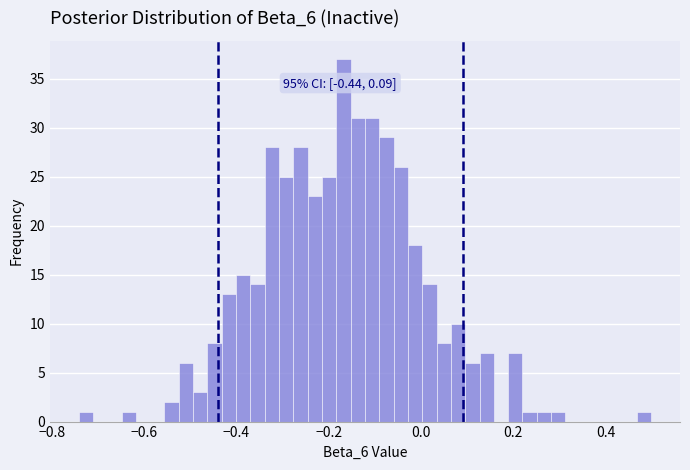

Around what value on the x-axis is the tallest bar? Give the approximate position of its centre, as read against the axis.

-0.16